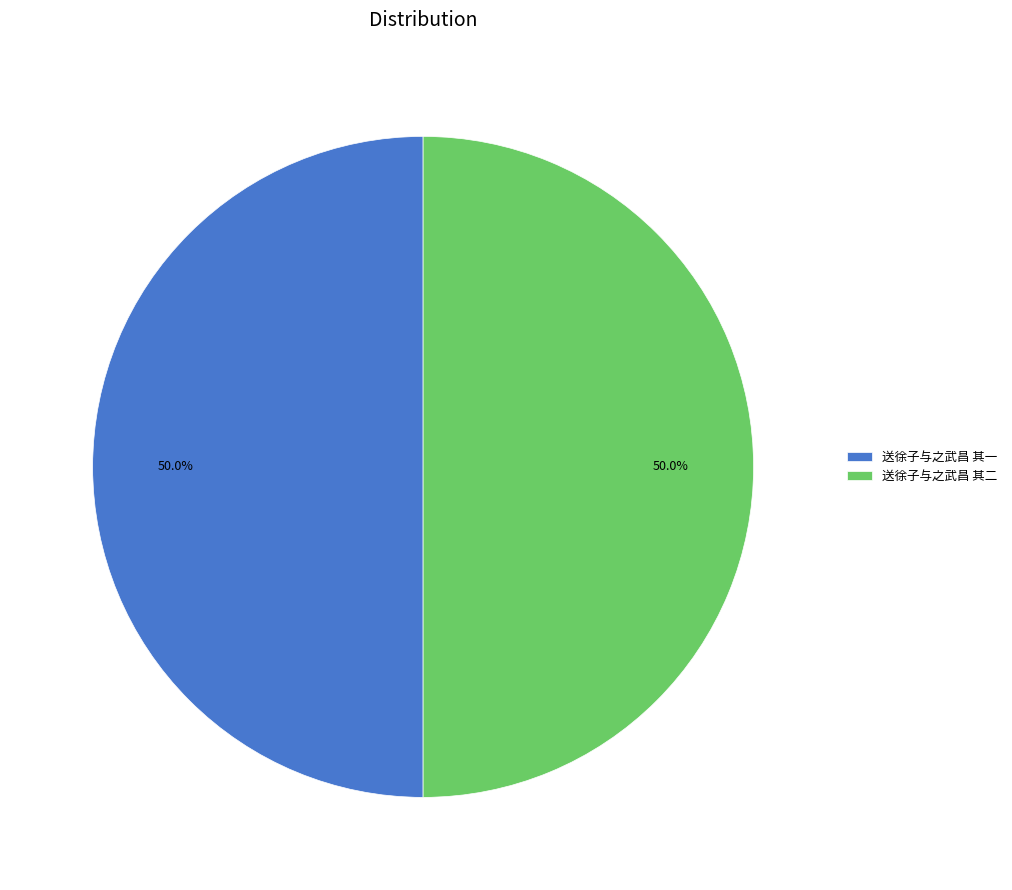

What is the ratio of the value at 送徐子与之武昌 其一 to the value at 送徐子与之武昌 其二?

1.0